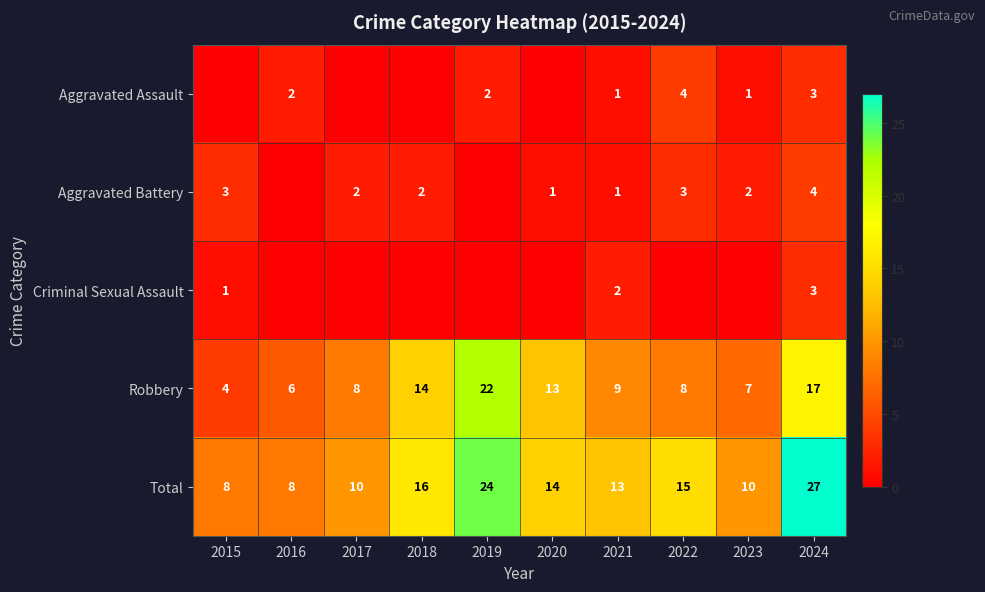

What is the sum of all Total values?

145